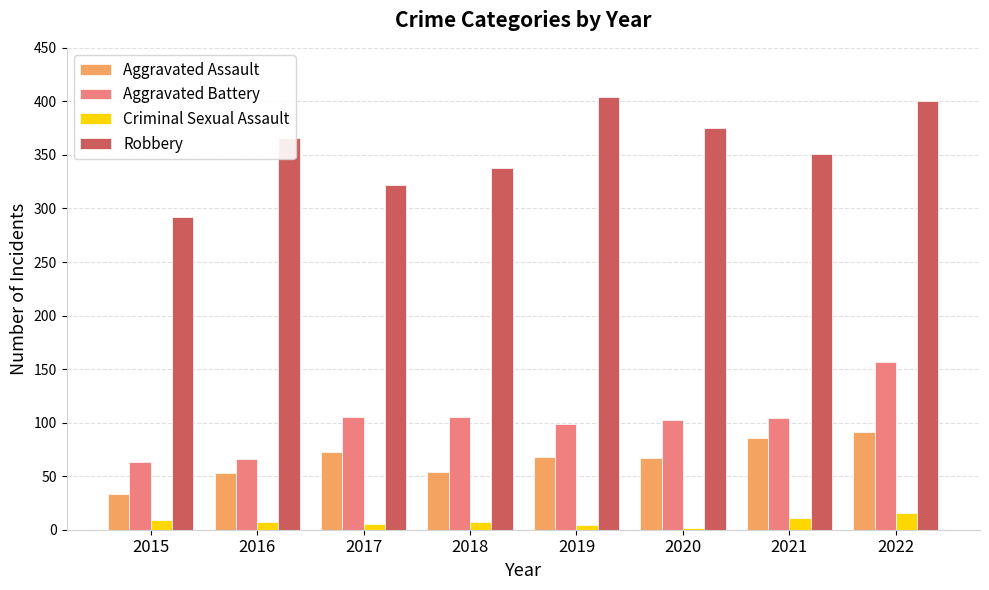

What is the value of the Aggravated Assault bar at the 6th from the left?

67